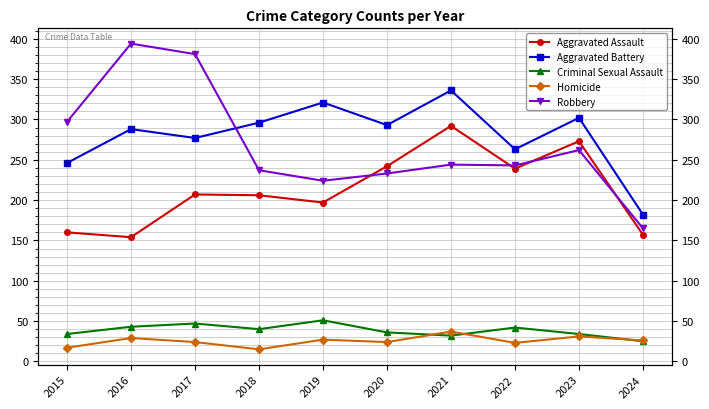

How many values in the Homicide series exceed 26?

4